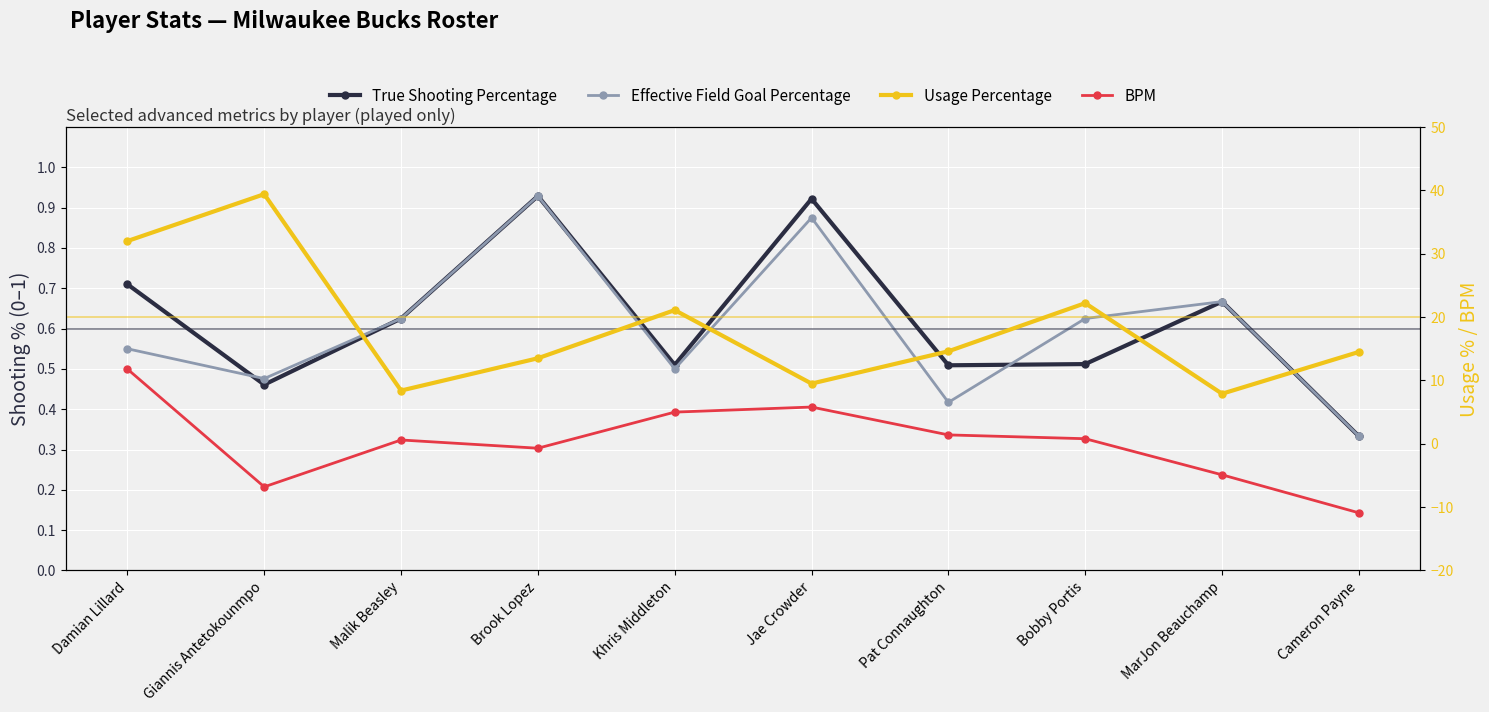

At which category is the sum across all series the highest?

Damian Lillard